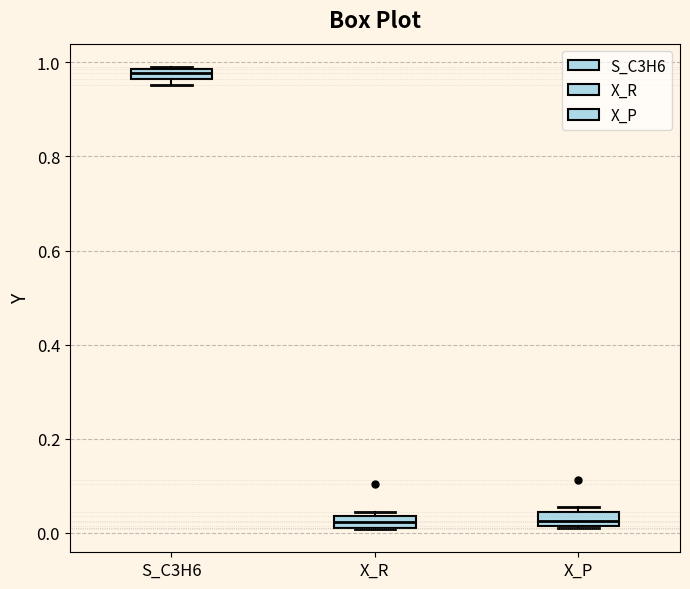

Which box has the highest median line?

S_C3H6